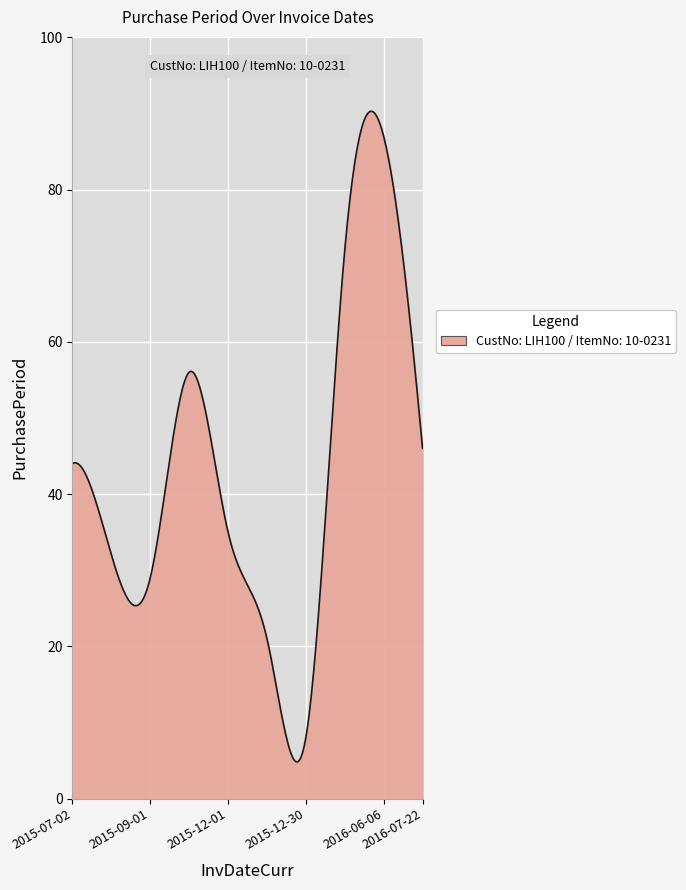

What is the difference between the maximum and minimum values?

85.5